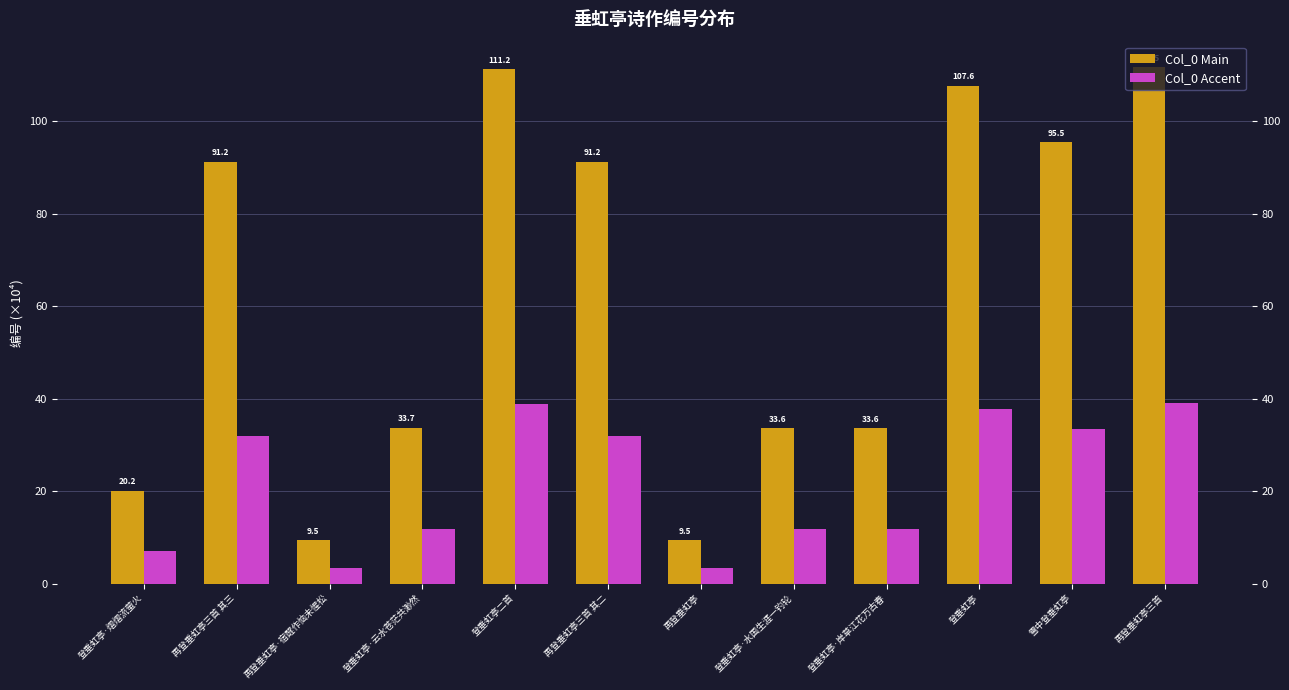

How many data points in Col_0 Accent are less than 31?

6